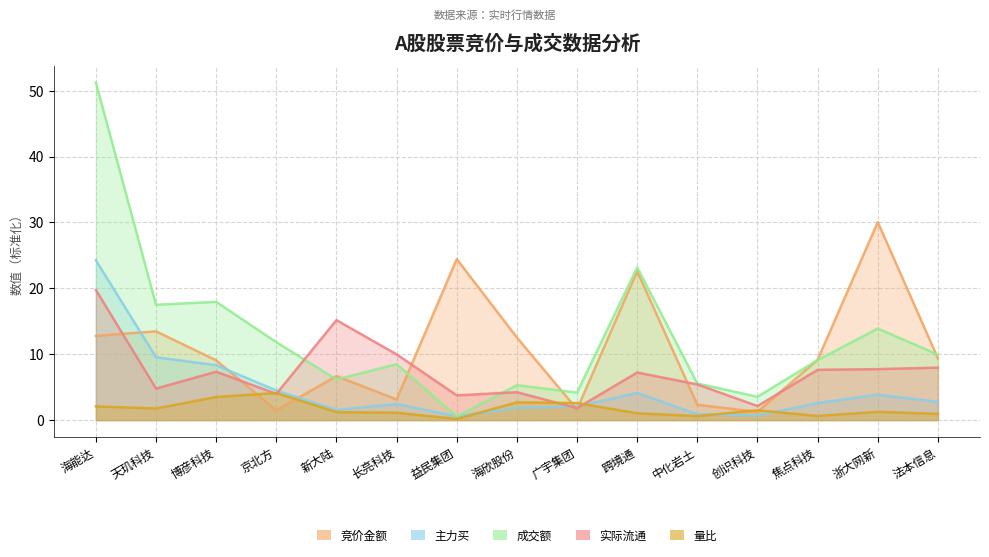

List the series in order of their overall mean, lowest first.

量比, 主力买, 实际流通, 竞价金额, 成交额